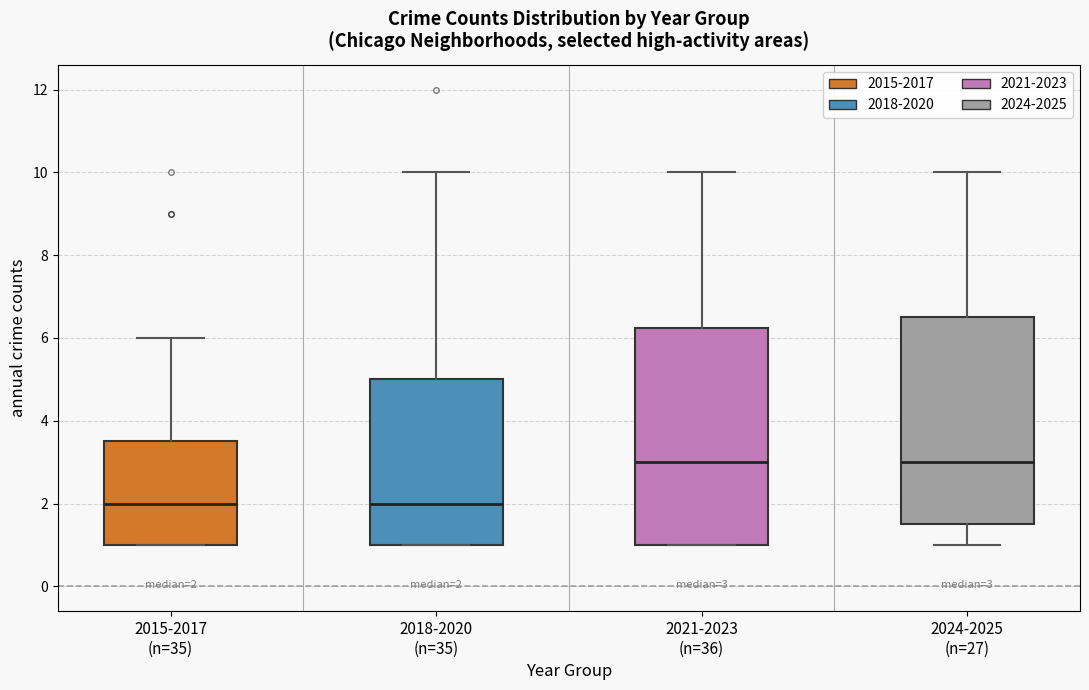

Which box is the tallest, from its lower edge to its upper edge?

2021-2023 (n=36)